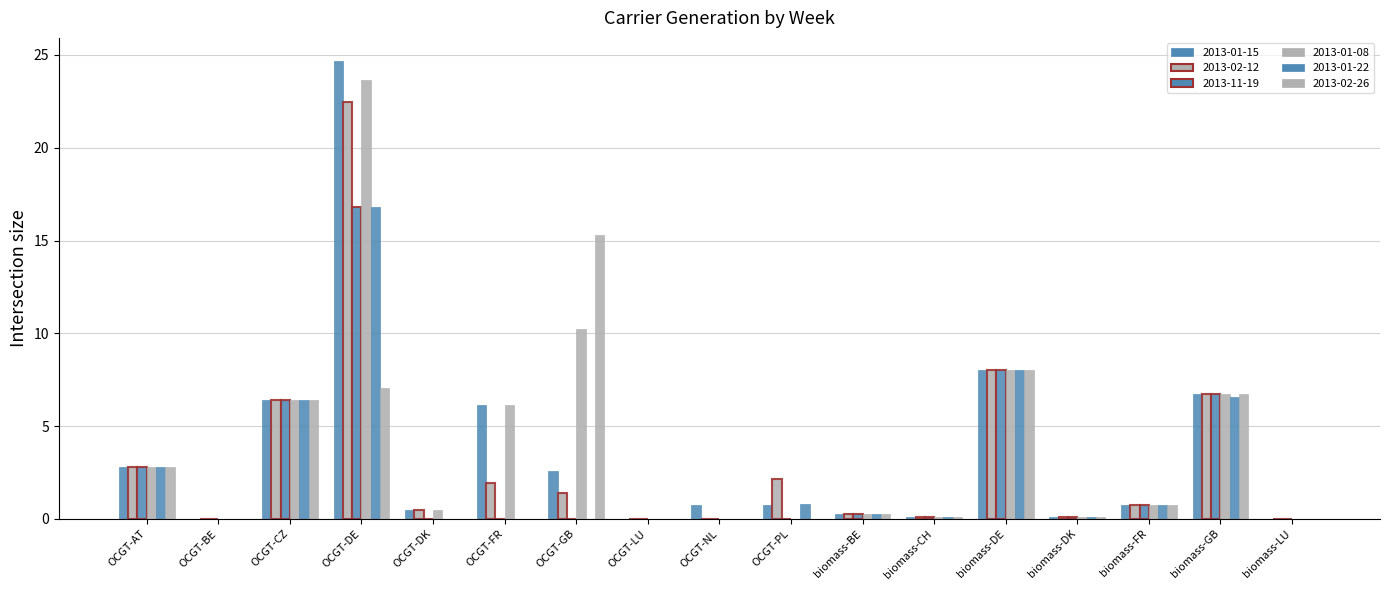

Does the chart contain stacked bars?

No